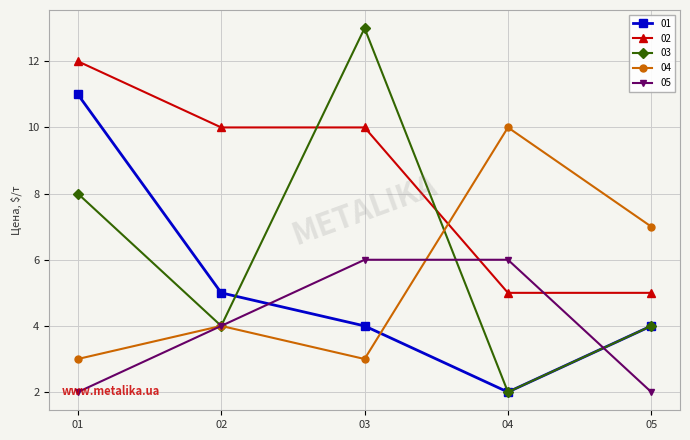

How many times do 04 and 02 cross each other?

1